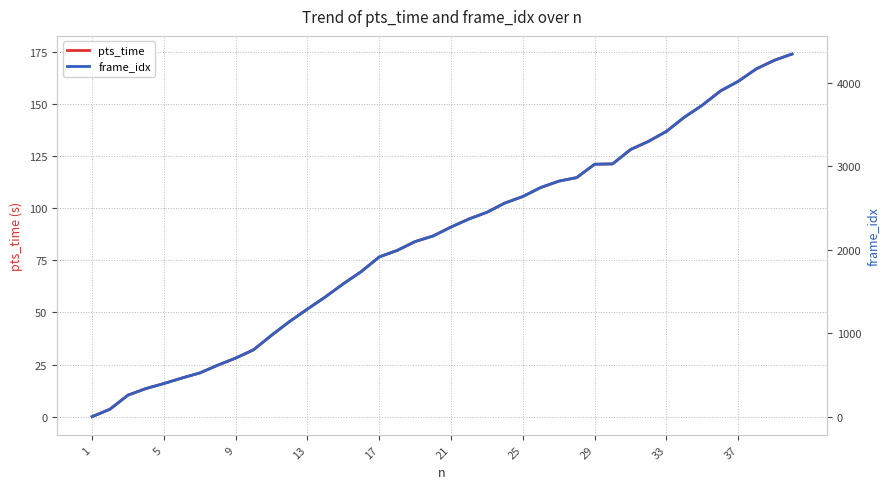

True or false: pts_time has a value of 148.8 at 25.

False